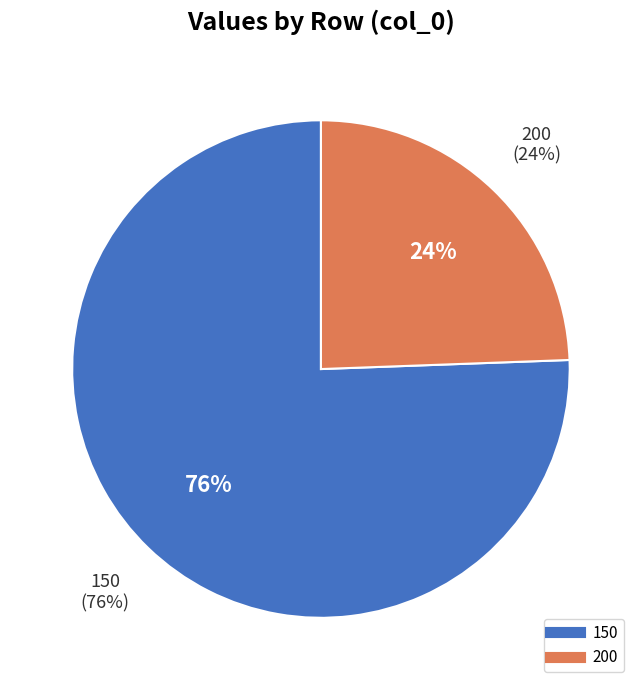

How many slices are in this pie chart?

2